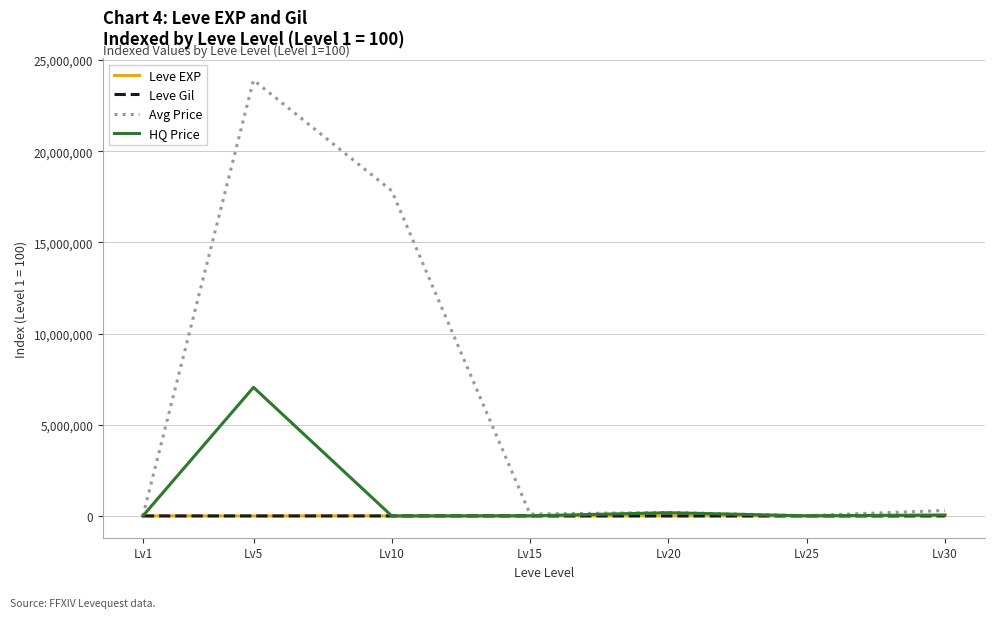

Is it true that HQ Price equals -4780274.1 at Lv10?

False